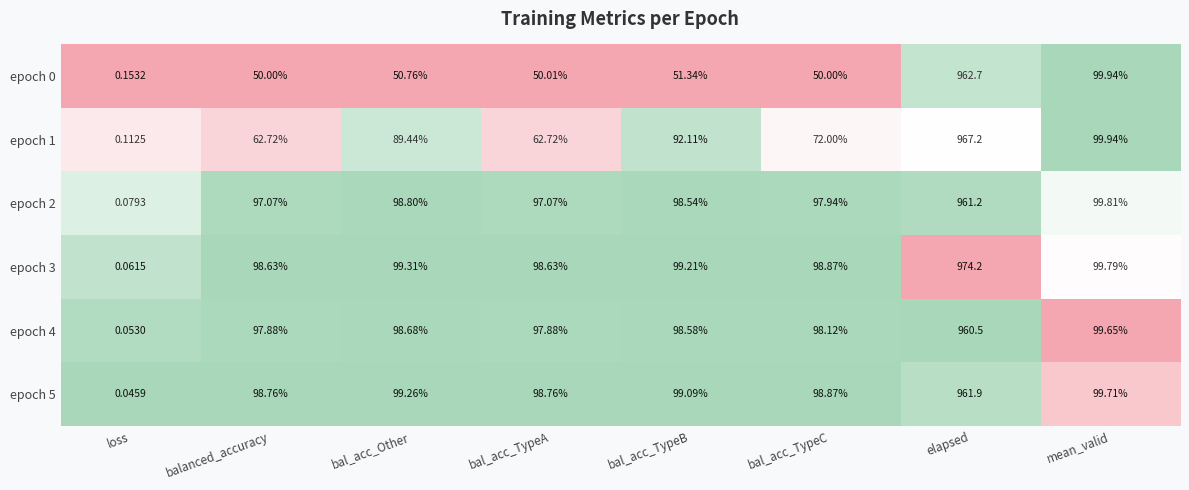

At which label does epoch 4 reach its peak?

elapsed